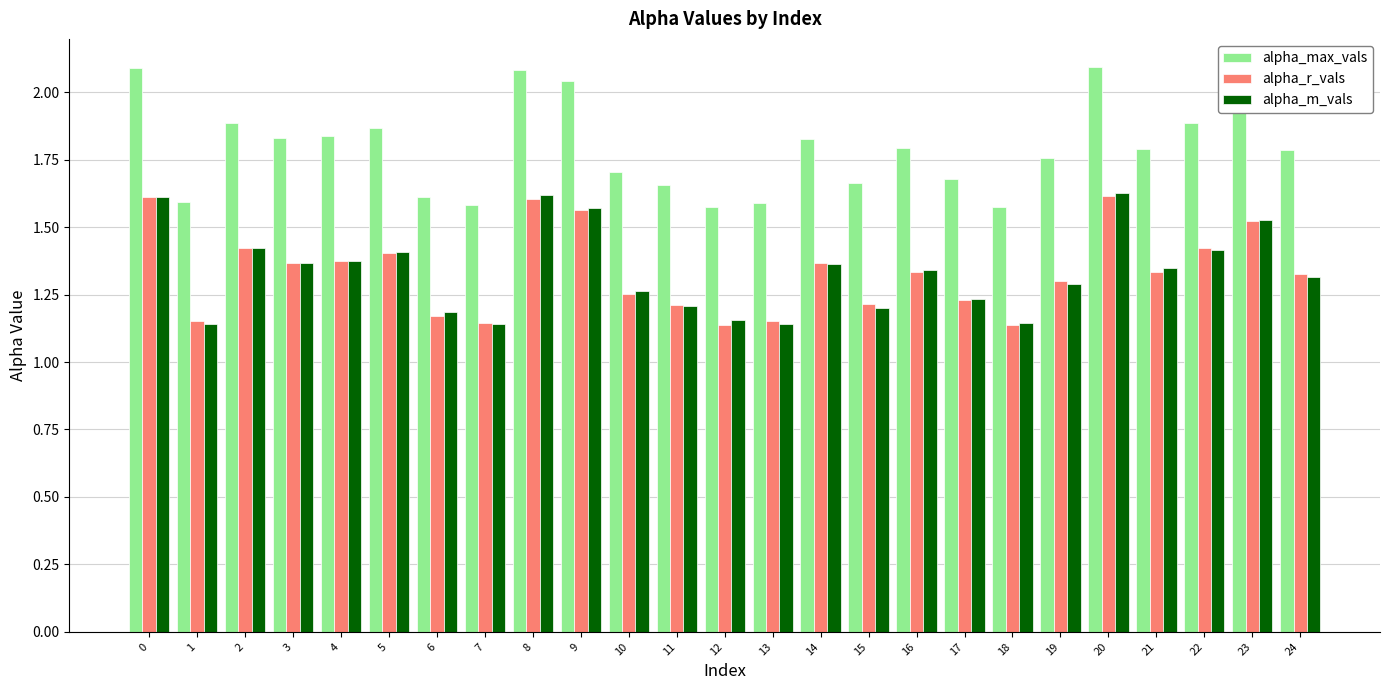

What is the maximum value shown in the chart?

2.1